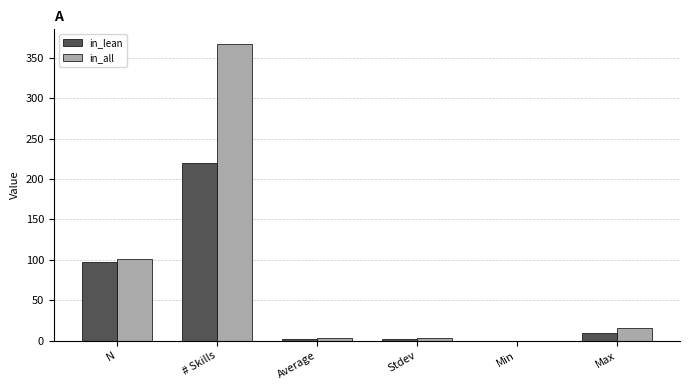

What is the sum of all in_all values?

491.3